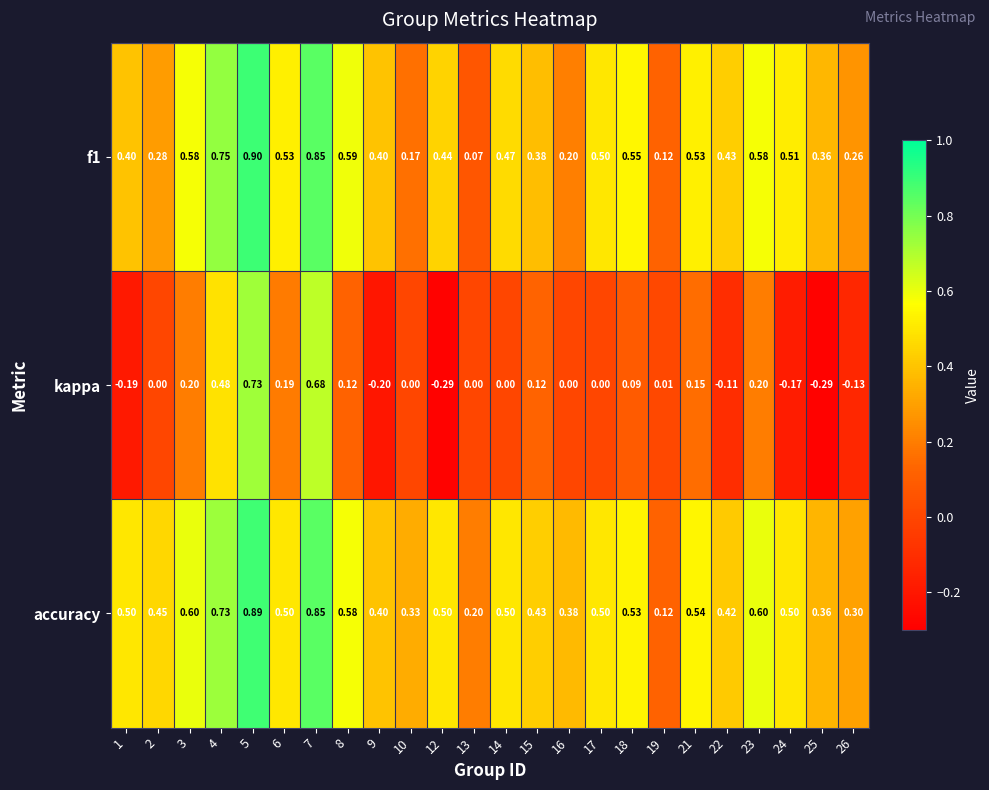

Which series changed the most between 1 and 18?

kappa